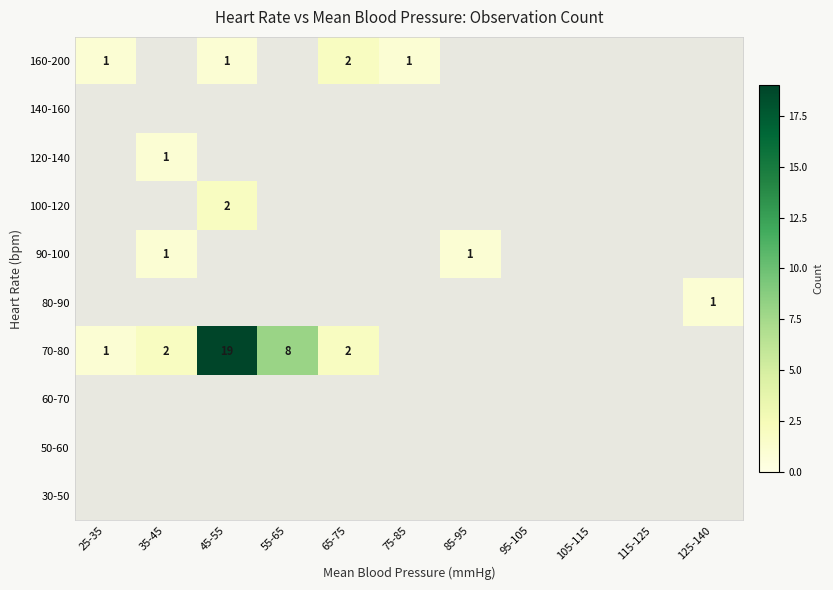

Between 115-125 and 95-105, which is larger?

95-105